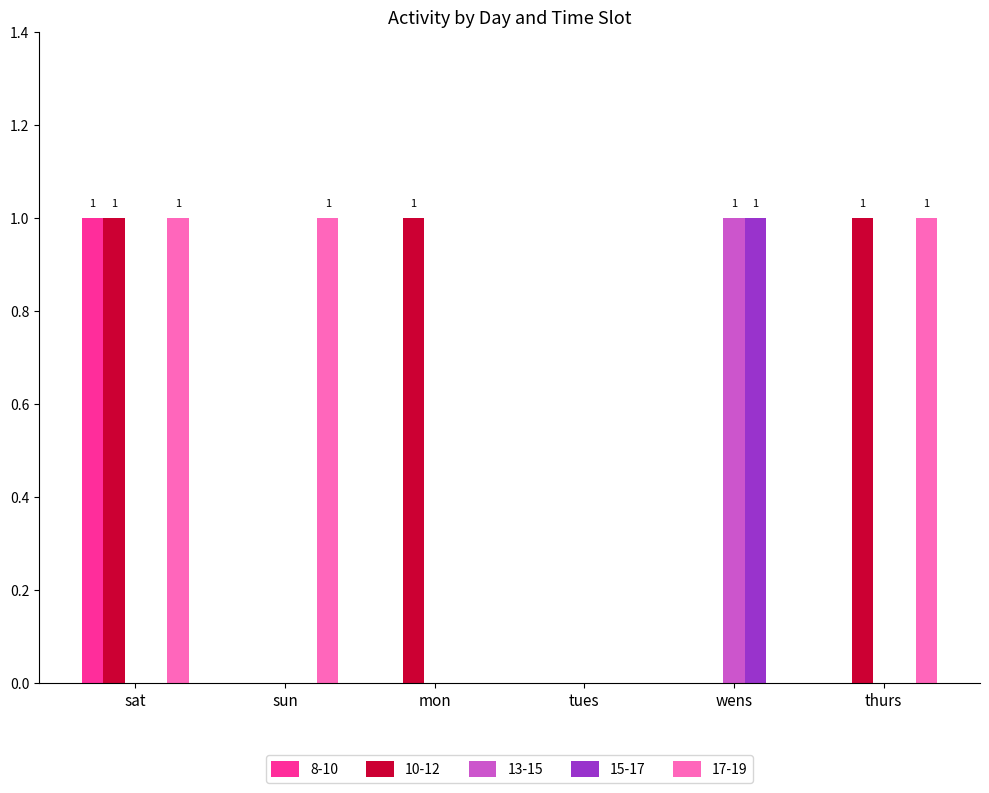

How many 13-15 values are between 0 and 1?

6